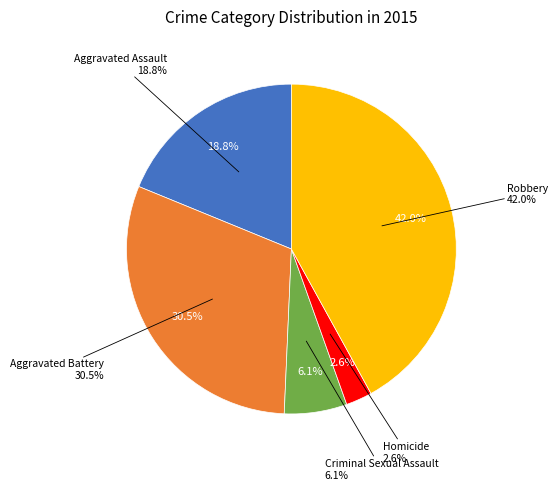

The Homicide slice represents 3% of the pie. True or false?

True